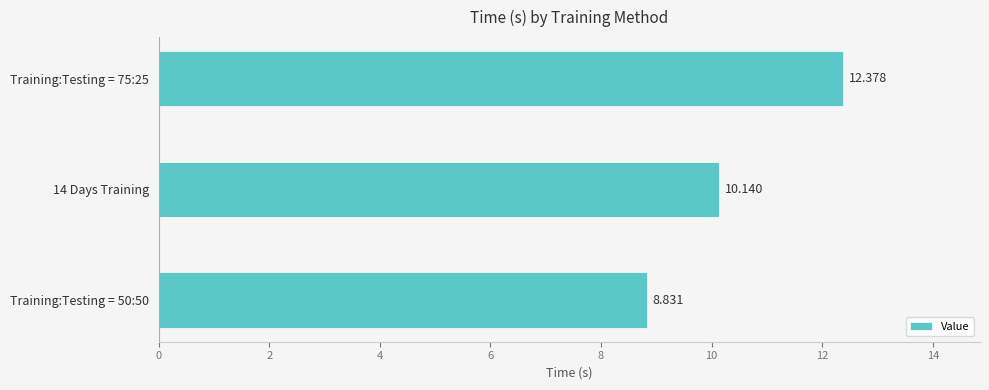

What is the difference between the maximum and minimum values?

3.5